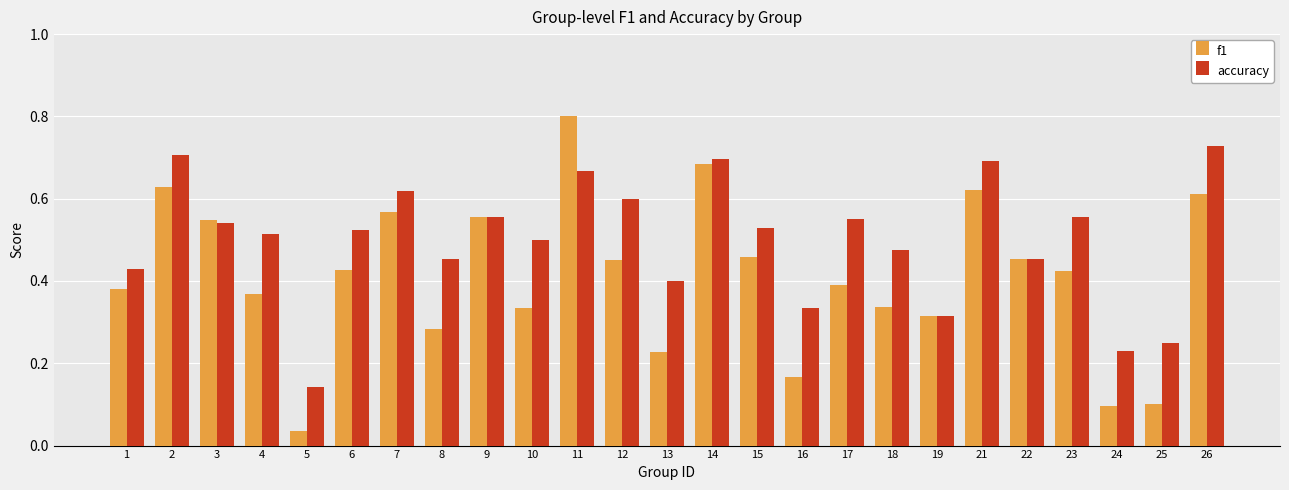

Are the bars grouped side by side (vs. stacked)?

Yes